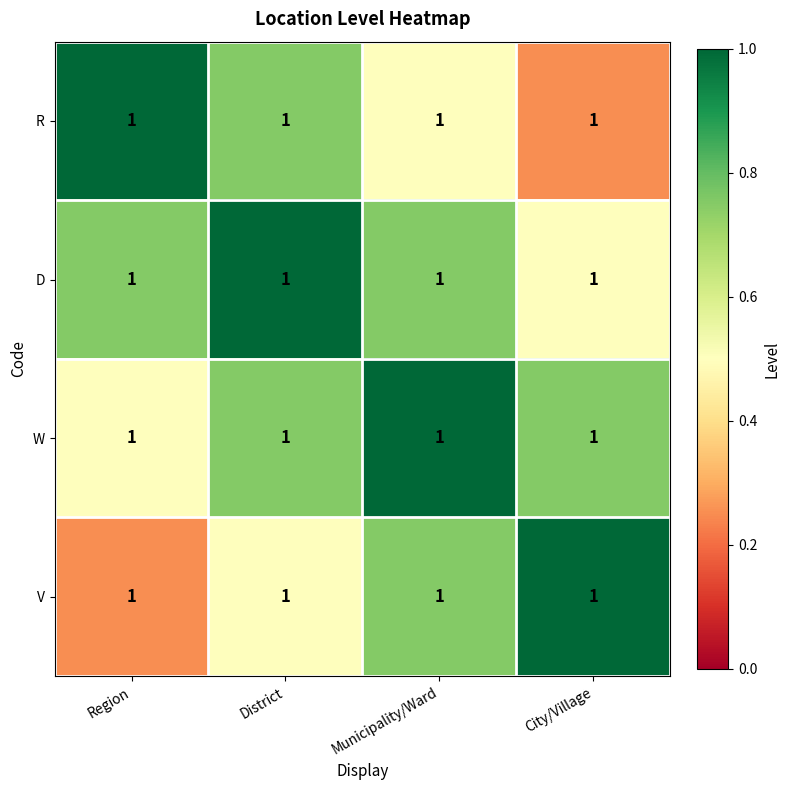

True or false: D has a value of 0.8 at Region.

True